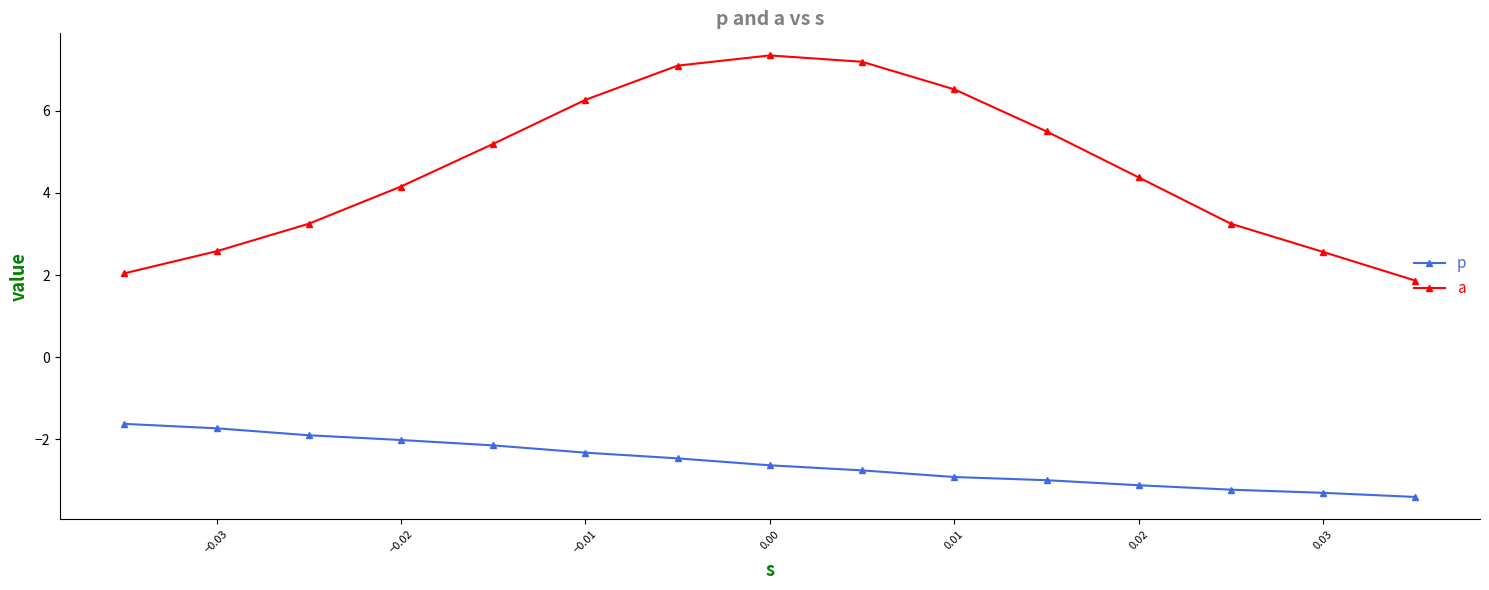

List the series in order of their peak value, lowest first.

p, a